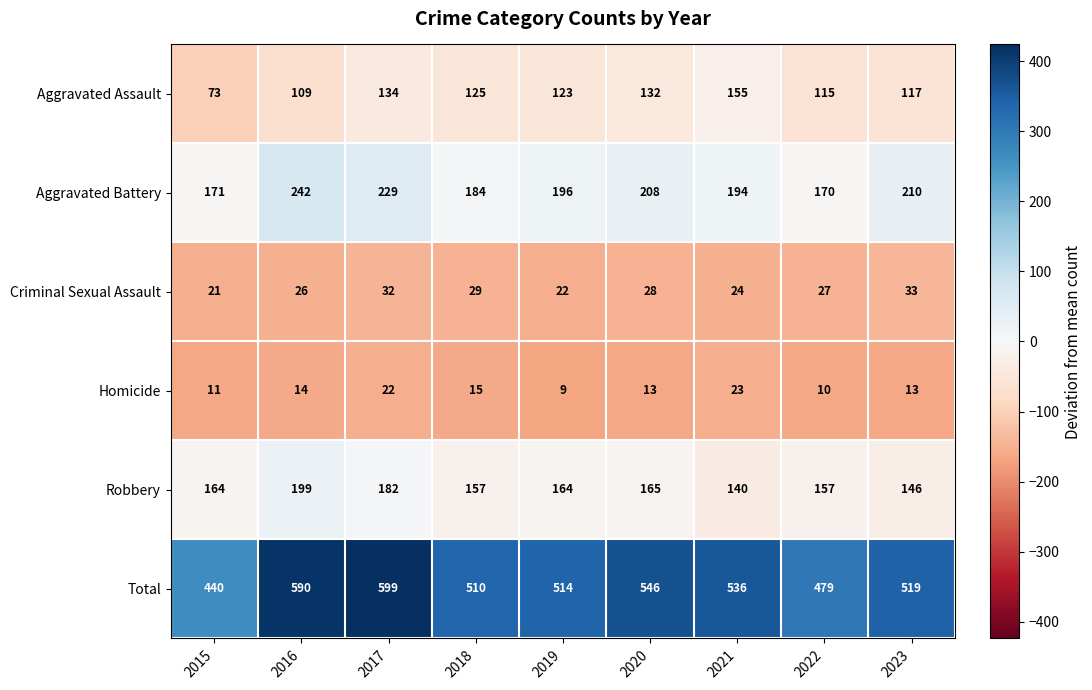

Is it true that Total equals 668 at 2022?

False